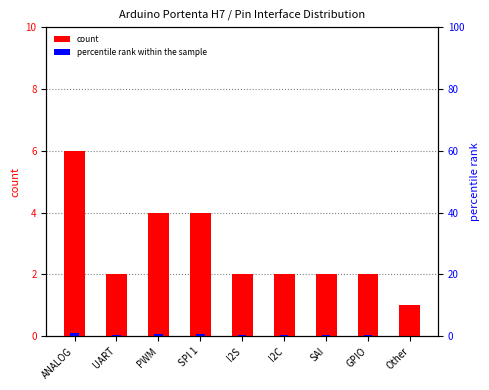

At which label is percentile rank within the sample closest to 0?

Other